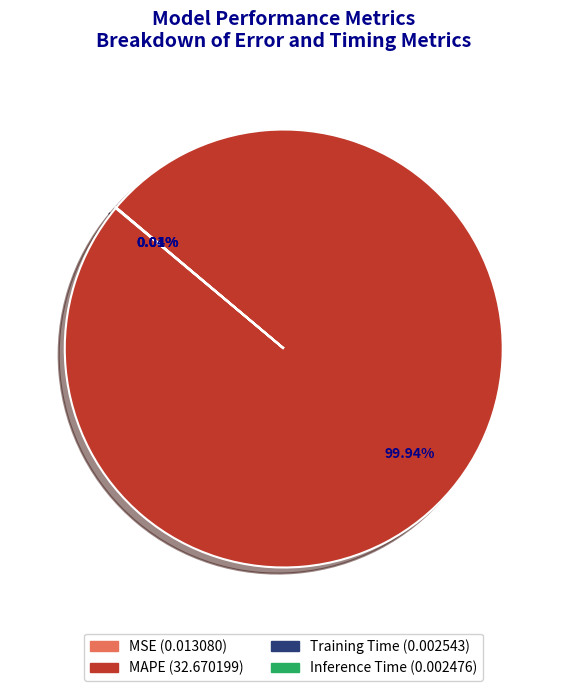

Is there a majority slice in this chart?

Yes